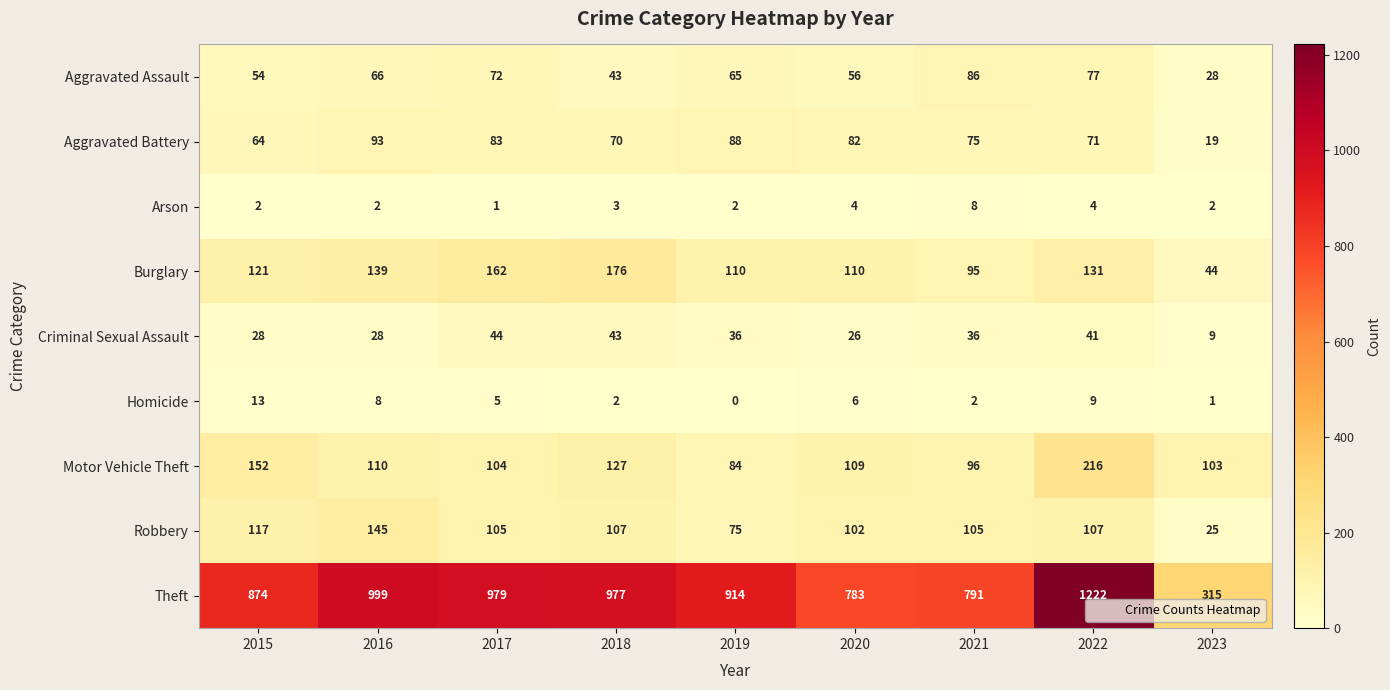

Rank the series at 2023 from highest to lowest value.

Theft, Motor Vehicle Theft, Burglary, Aggravated Assault, Robbery, Aggravated Battery, Criminal Sexual Assault, Arson, Homicide